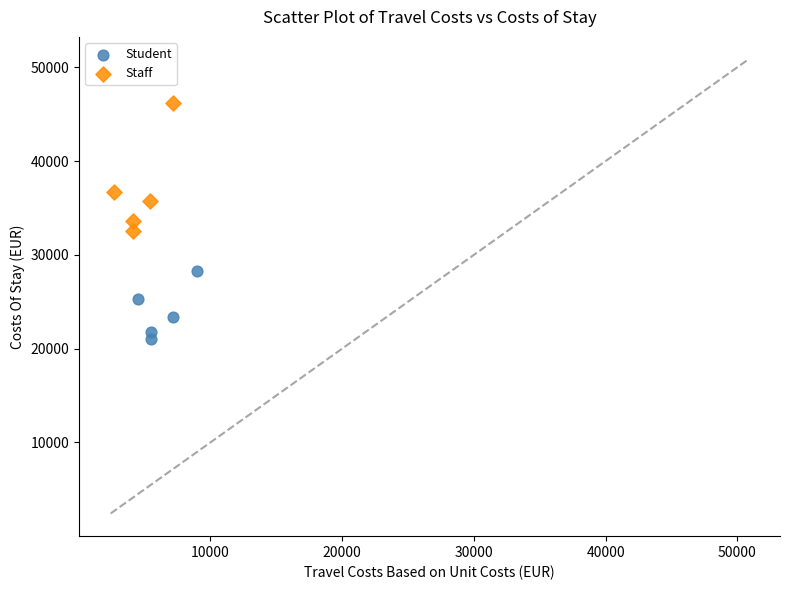

Which series reaches the maximum Y coordinate?

Staff